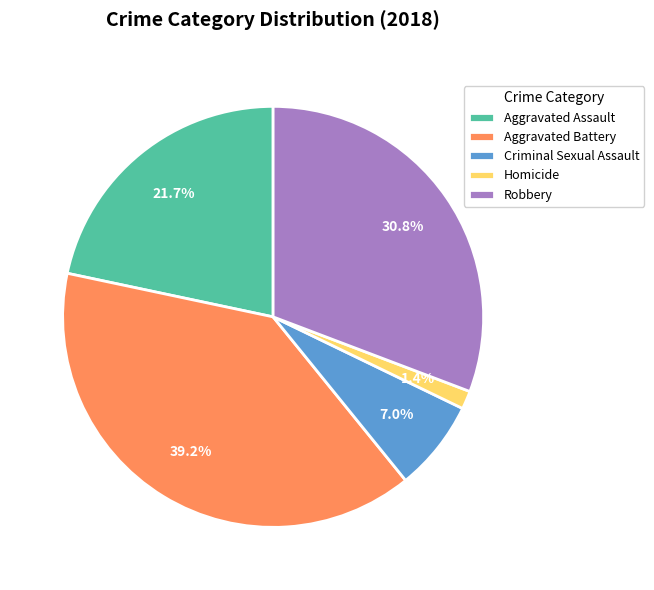

What percentage is NOT represented by Robbery?

69.2%